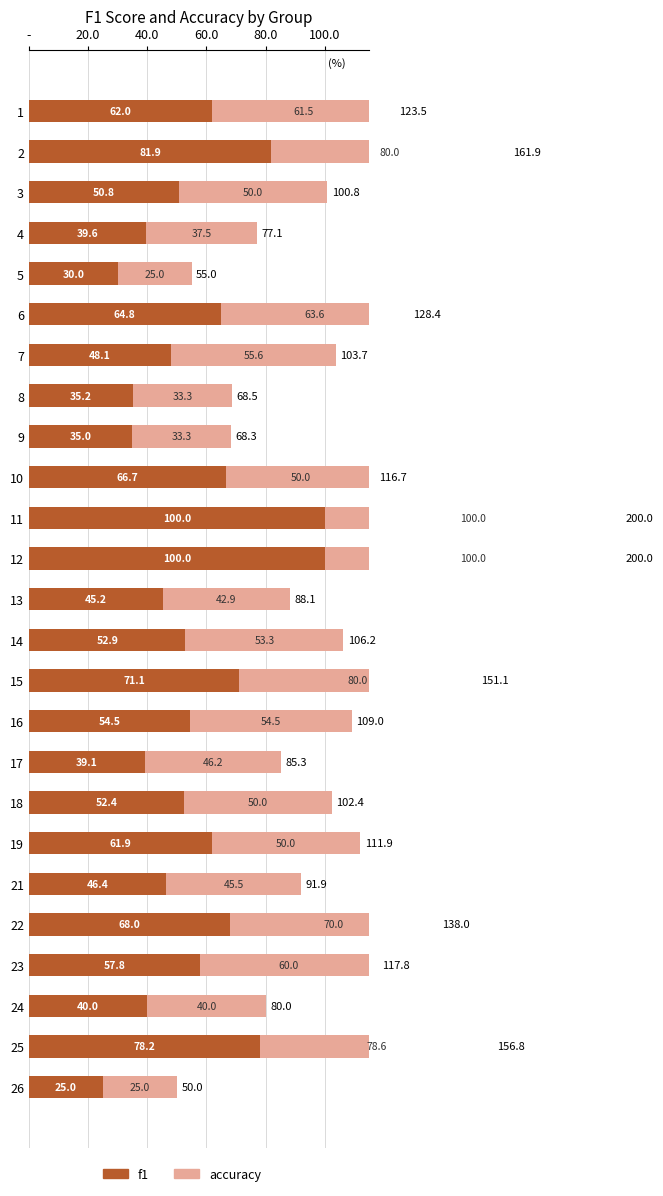

What is the difference between the maximum and minimum values in the accuracy series?

75.0